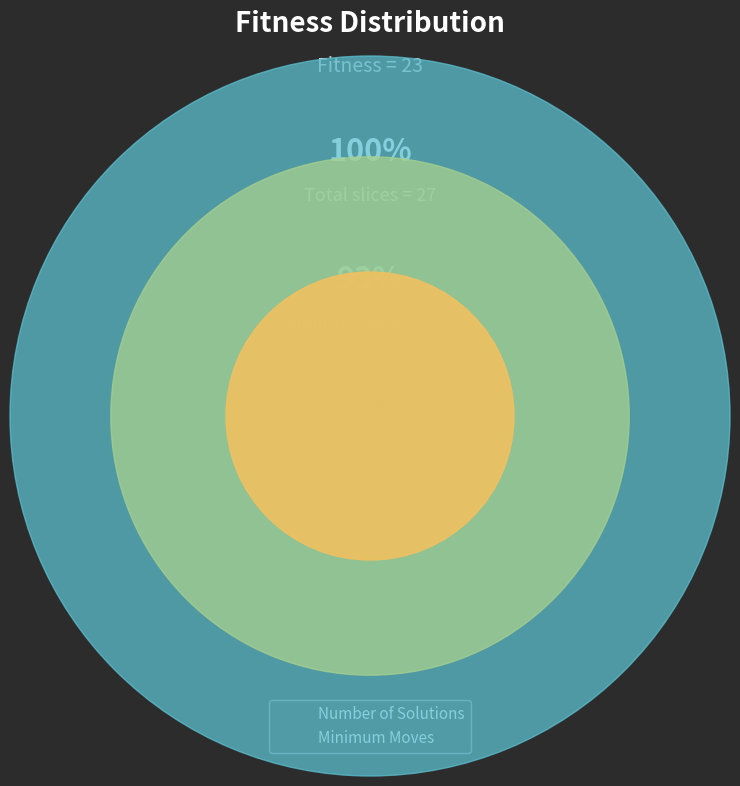

Which slice represents more than half of the pie?

Minimum Moves